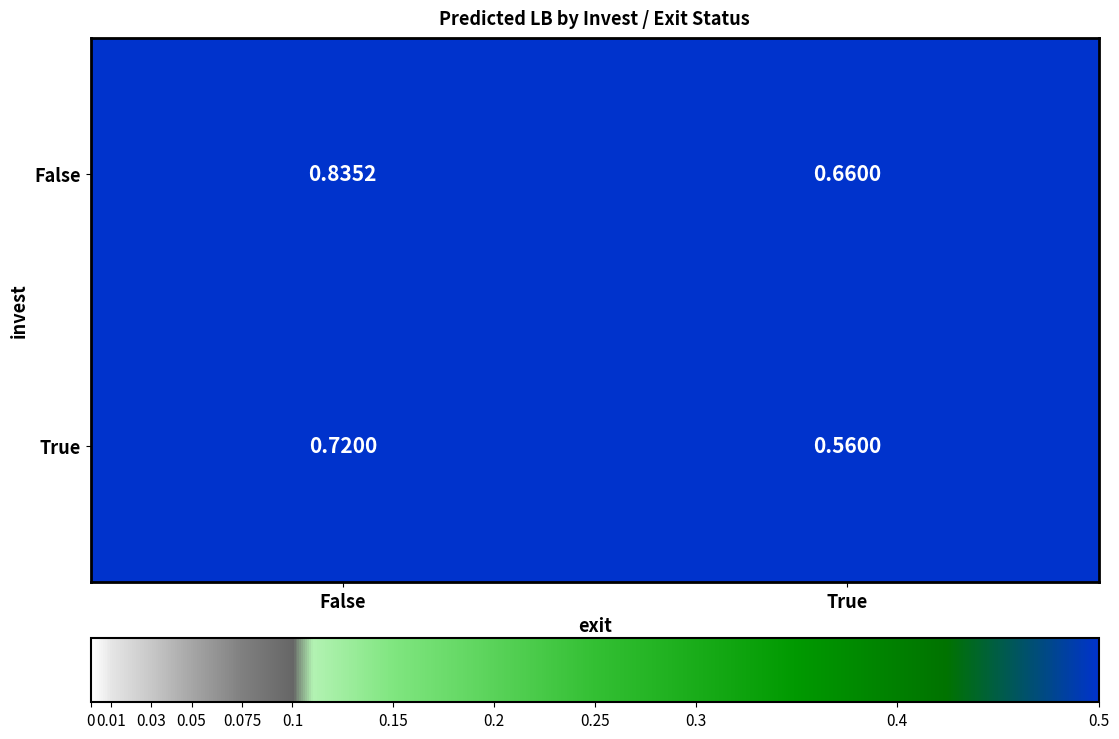

List the series in order of their overall mean, lowest first.

True, False